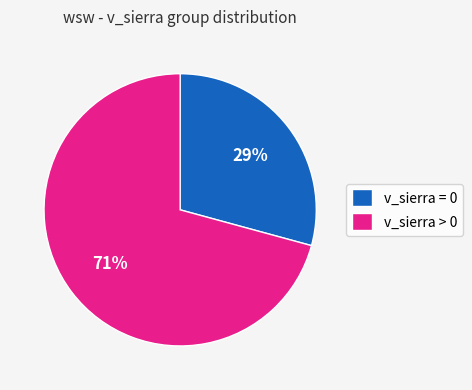

Is there a majority slice in this chart?

Yes